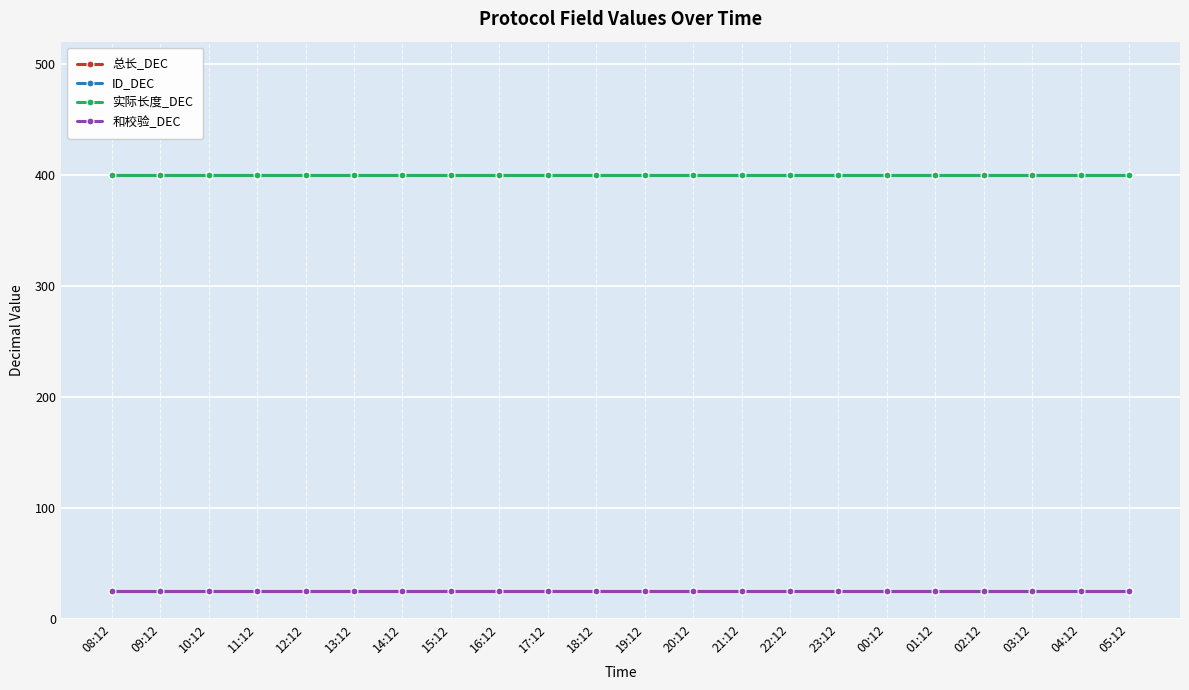

True or false: 和校验_DEC and 总长_DEC intersect in this chart.

False